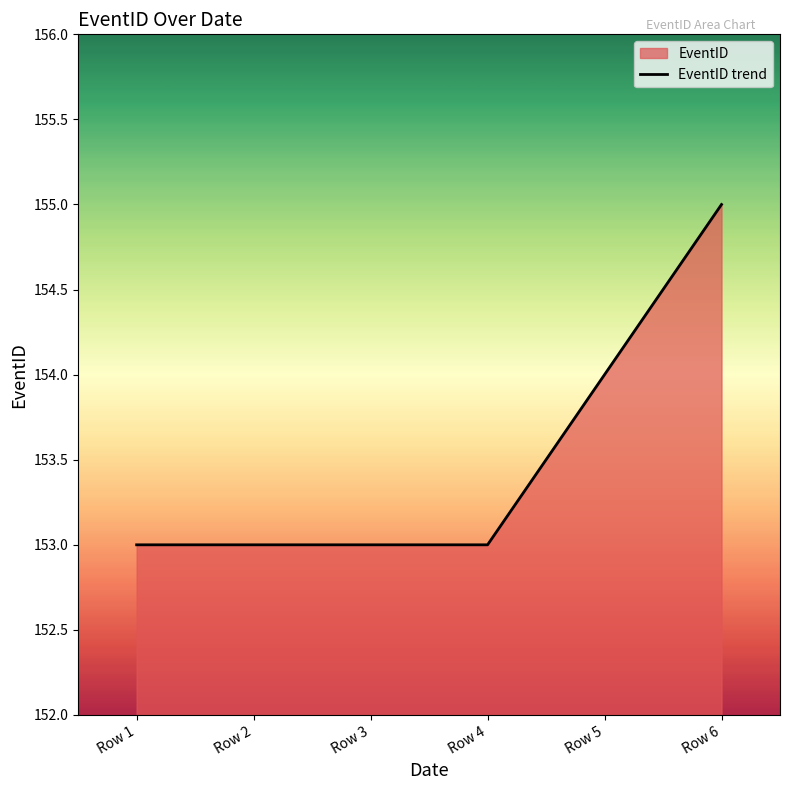

What is the ratio of the value at Row 6 to the value at Row 2?

1.0